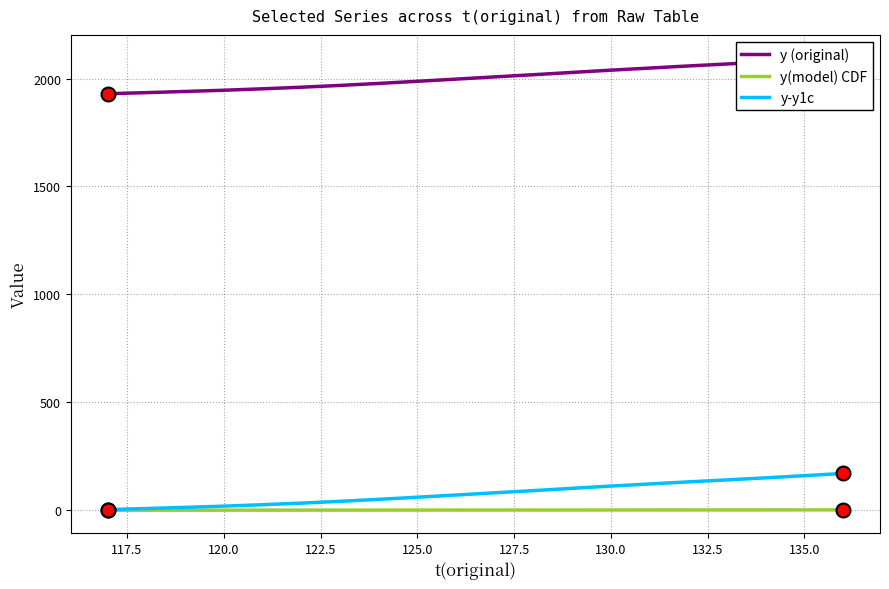

Is the value of y (original) at 127.5 greater than the value of y(model) CDF at 132.5?

Yes